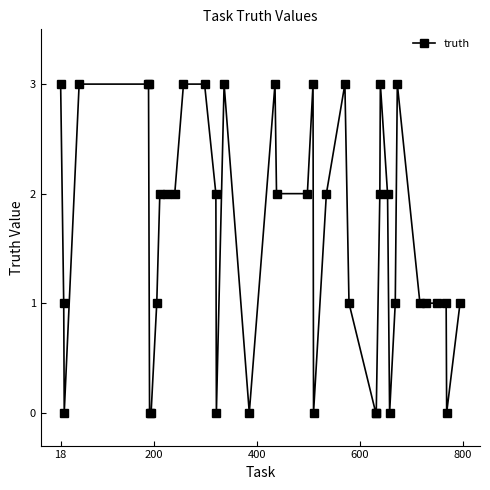

What is the maximum value shown in the chart?

3